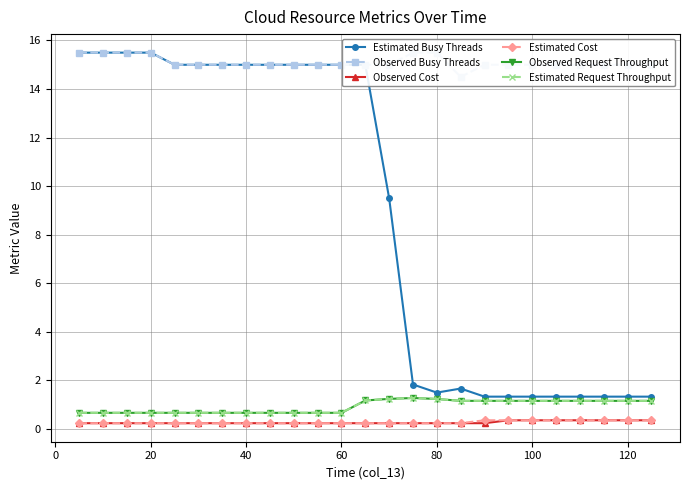

How many lines are shown in the chart?

6